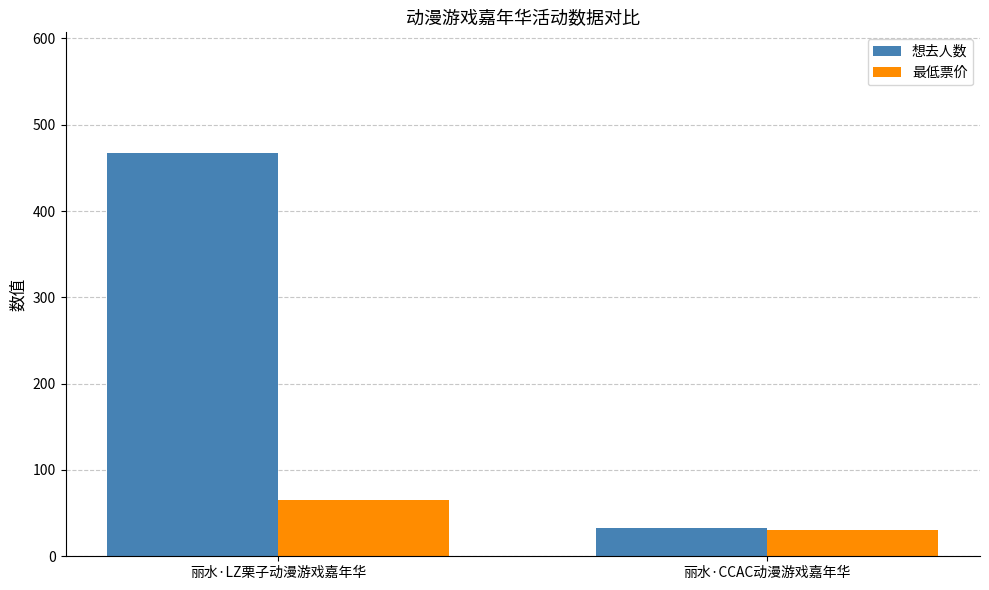

What is the difference between the 最低票价 values at 丽水·CCAC动漫游戏嘉年华 and 丽水·LZ栗子动漫游戏嘉年华?

35.1